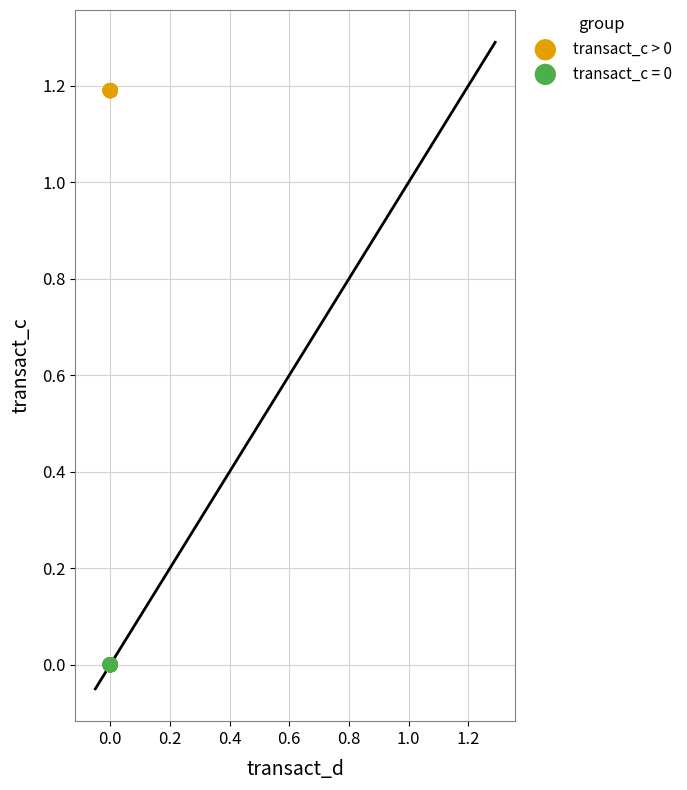

Which series reaches the minimum Y coordinate?

transact_c = 0